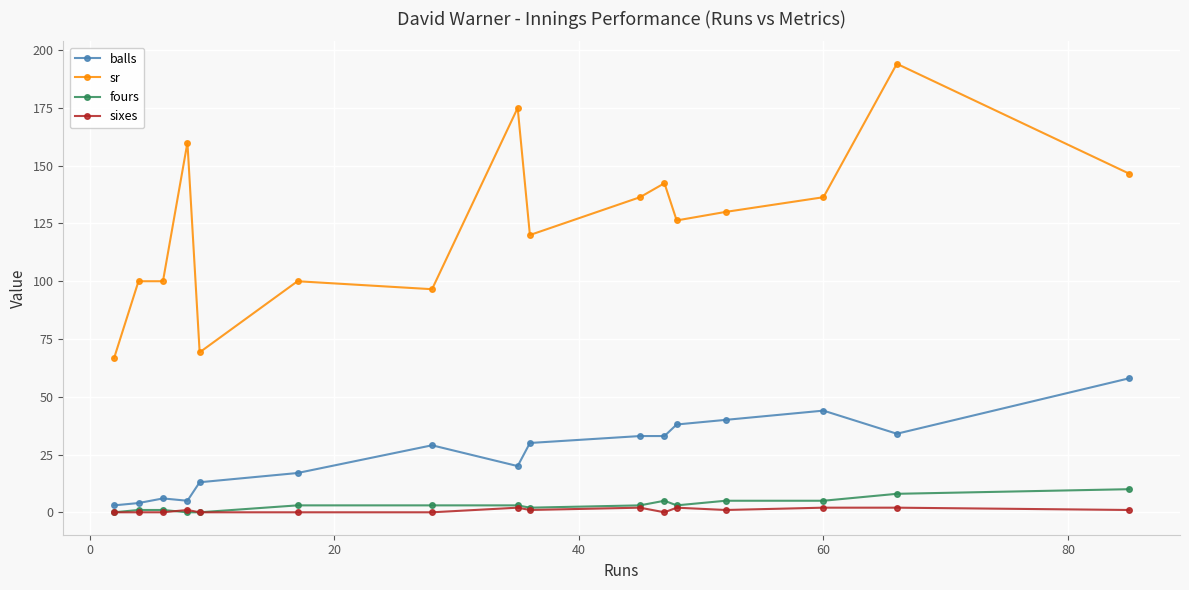

At how many categories does at least one series exceed 87?

14